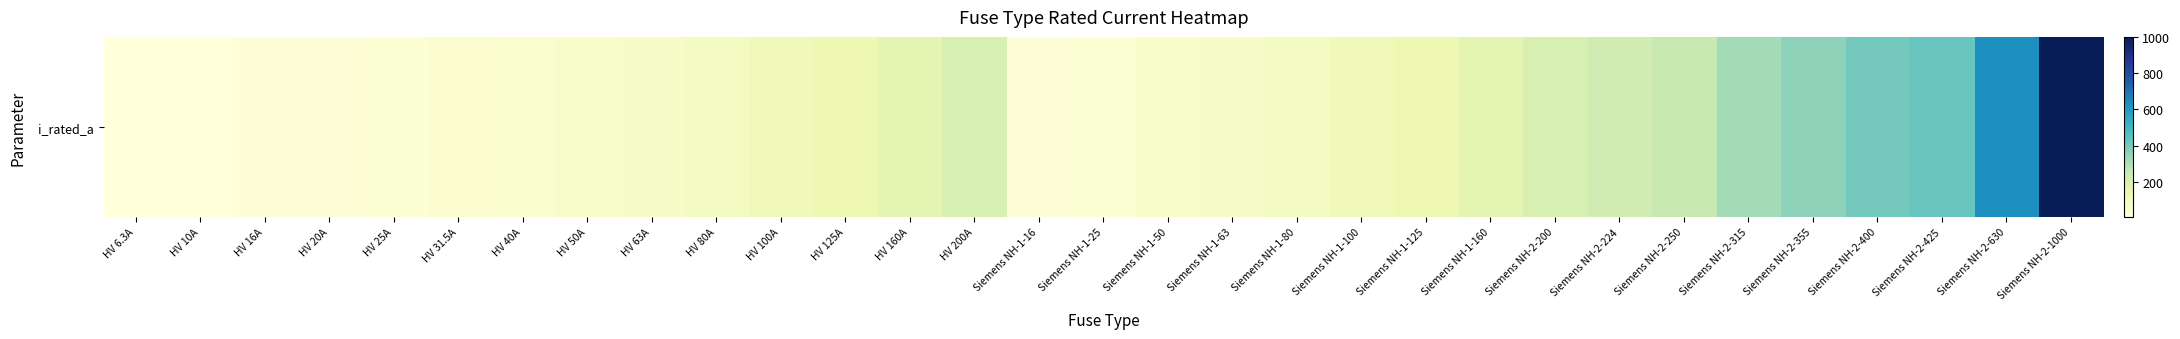

Reading left to right, what are all the values shown in this chart?

HV 6.3A=6.3	HV 10A=10.0	HV 16A=16.0	HV 20A=20.0	HV 25A=25.0	HV 31.5A=31.5	HV 40A=40.0	HV 50A=50.0	HV 63A=63.0	HV 80A=80.0	HV 100A=100.0	HV 125A=125.0	HV 160A=160.0	HV 200A=200.0	Siemens NH-1-16=16.0	Siemens NH-1-25=25.0	Siemens NH-1-50=50.0	Siemens NH-1-63=63.0	Siemens NH-1-80=80.0	Siemens NH-1-100=100.0	Siemens NH-1-125=125.0	Siemens NH-1-160=160.0	Siemens NH-2-200=200.0	Siemens NH-2-224=224.0	Siemens NH-2-250=250.0	Siemens NH-2-315=315.0	Siemens NH-2-355=355.0	Siemens NH-2-400=400.0	Siemens NH-2-425=425.0	Siemens NH-2-630=630.0	Siemens NH-2-1000=1000.0